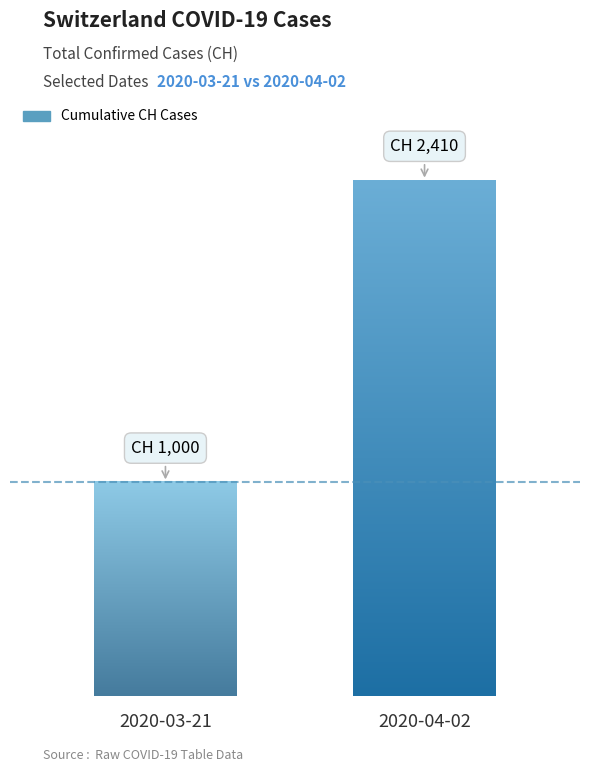

List the labels in order of value, smallest first.

2020-03-21, 2020-04-02